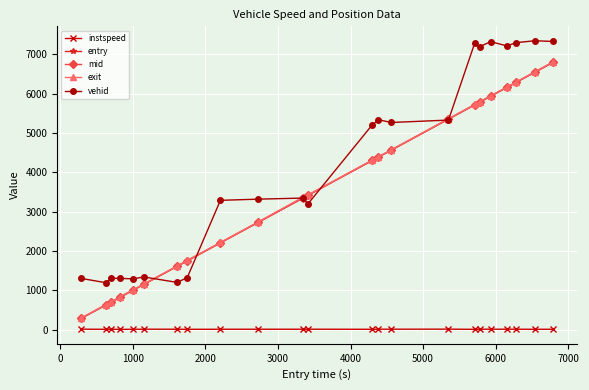

How many data points does each series have?

23